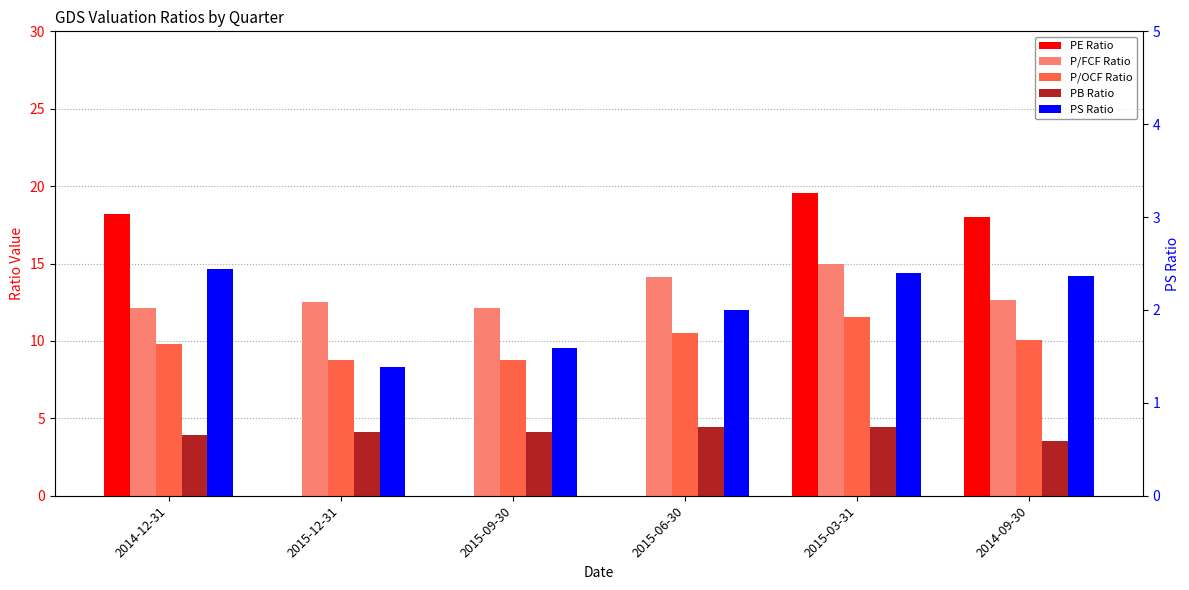

What is the sum of all PE Ratio values?

55.7